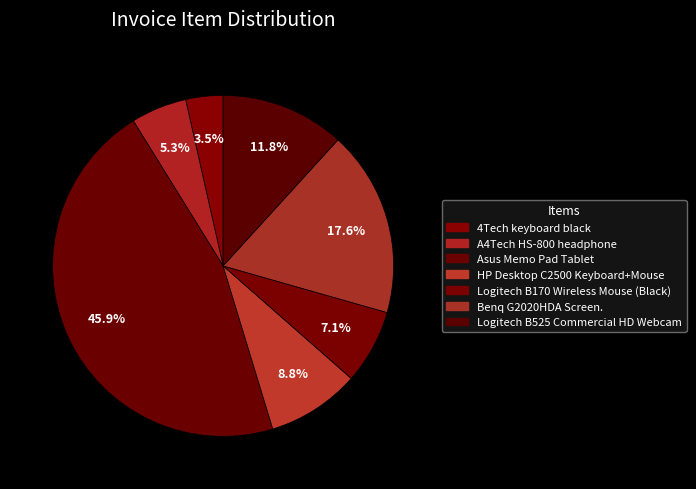

To the nearest percent, what is the combined percentage of Asus Memo Pad Tablet and A4Tech HS-800 headphone?

51%